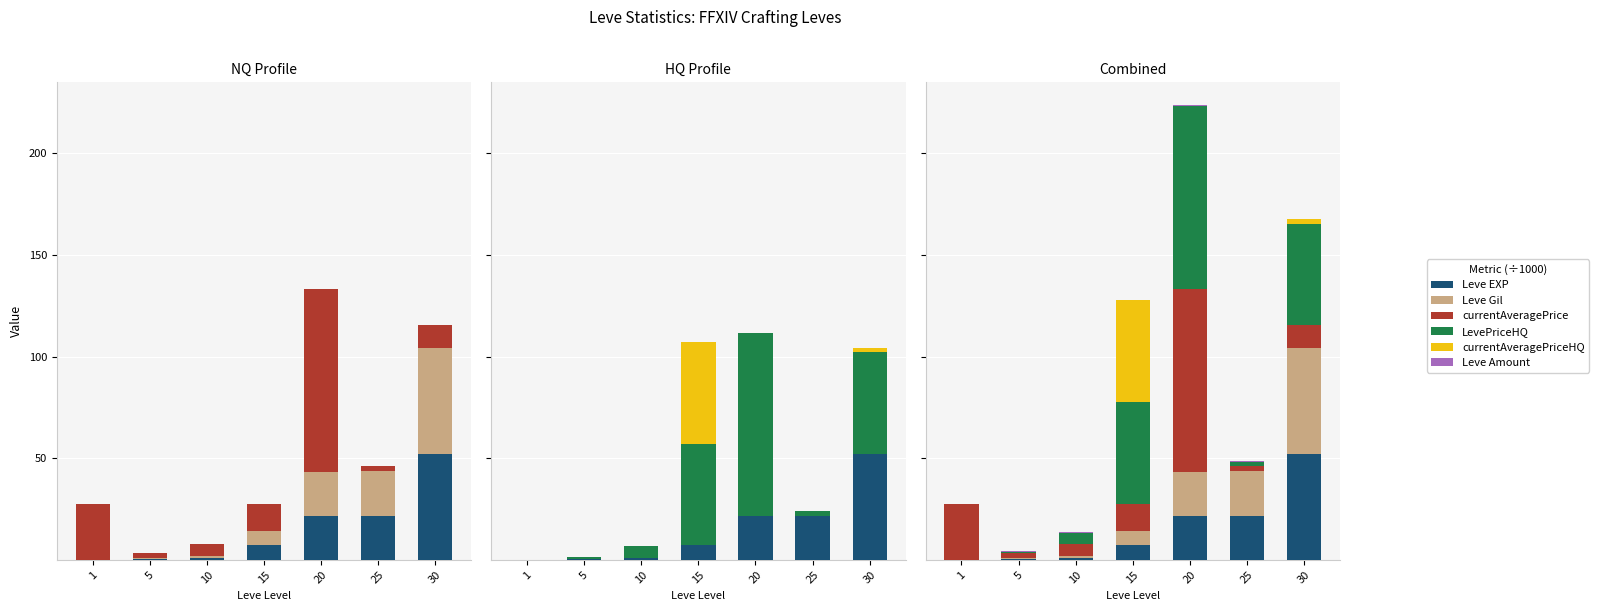

Reading left to right, extract all data points from this chart.

Leve EXP: 1=0.0	5=0.6	10=1.0	15=7.2	20=21.6	25=21.8	30=52.2
Leve Gil: 1=0.2	5=0.2	10=1.0	15=7.2	20=21.6	25=21.8	30=52.2
currentAveragePrice: 1=27.1	5=2.5	10=5.7	15=13.4	20=90.1	25=2.4	30=11.0
LevePriceHQ: 1=0.0	5=0.6	10=5.7	15=50.0	20=90.1	25=2.0	30=50.0
currentAveragePriceHQ: 1=0.0	5=0.0	10=0.0	15=50.0	20=0.0	25=0.0	30=2.0
Leve Amount: 1=0.1	5=0.1	10=0.2	15=0.2	20=0.3	25=0.4	30=0.4